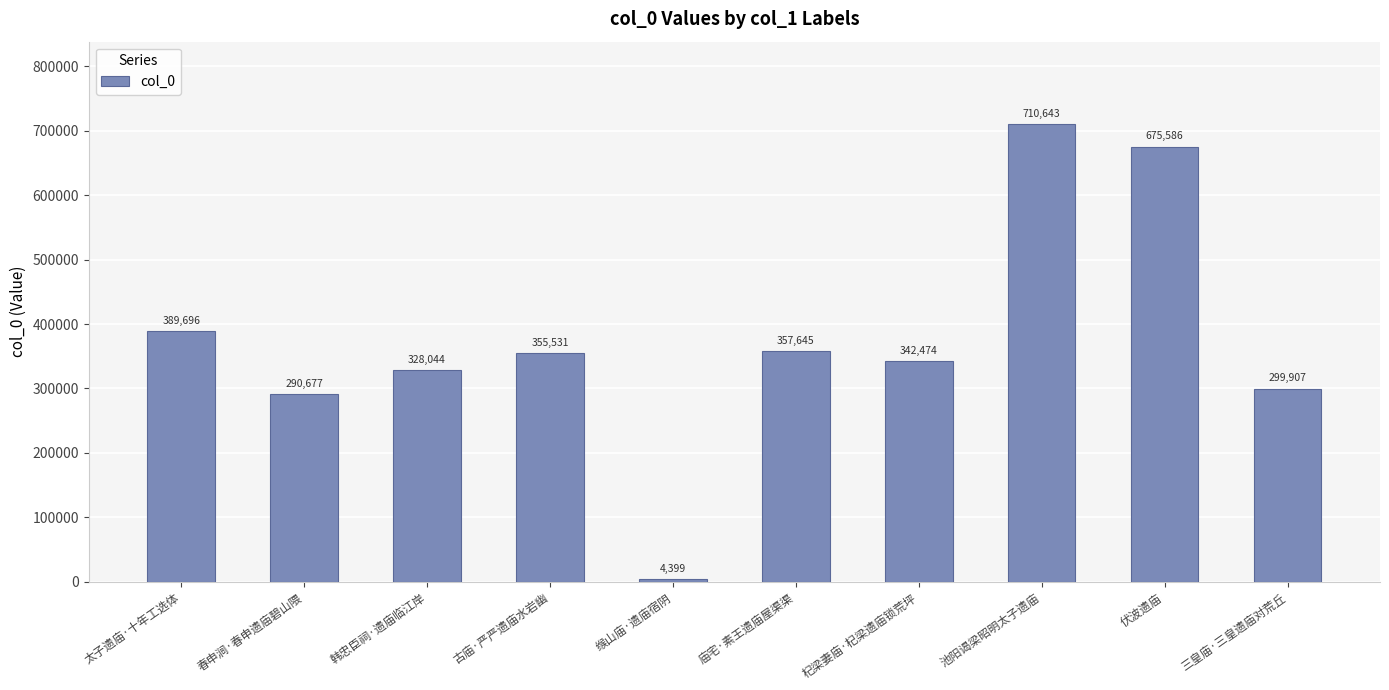

Rank the categories by value from highest to lowest.

池阳谒梁昭明太子遗庙, 伏波遗庙, 太子遗庙·十年工选体, 庙宅·素王遗庙屋渠渠, 古庙·严严遗庙水岩幽, 杞梁妻庙·杞梁遗庙锁荒坪, 韩忠臣祠·遗庙临江岸, 三皇庙·三皇遗庙对荒丘, 春申涧·春申遗庙碧山隈, 缑山庙·遗庙宿阴